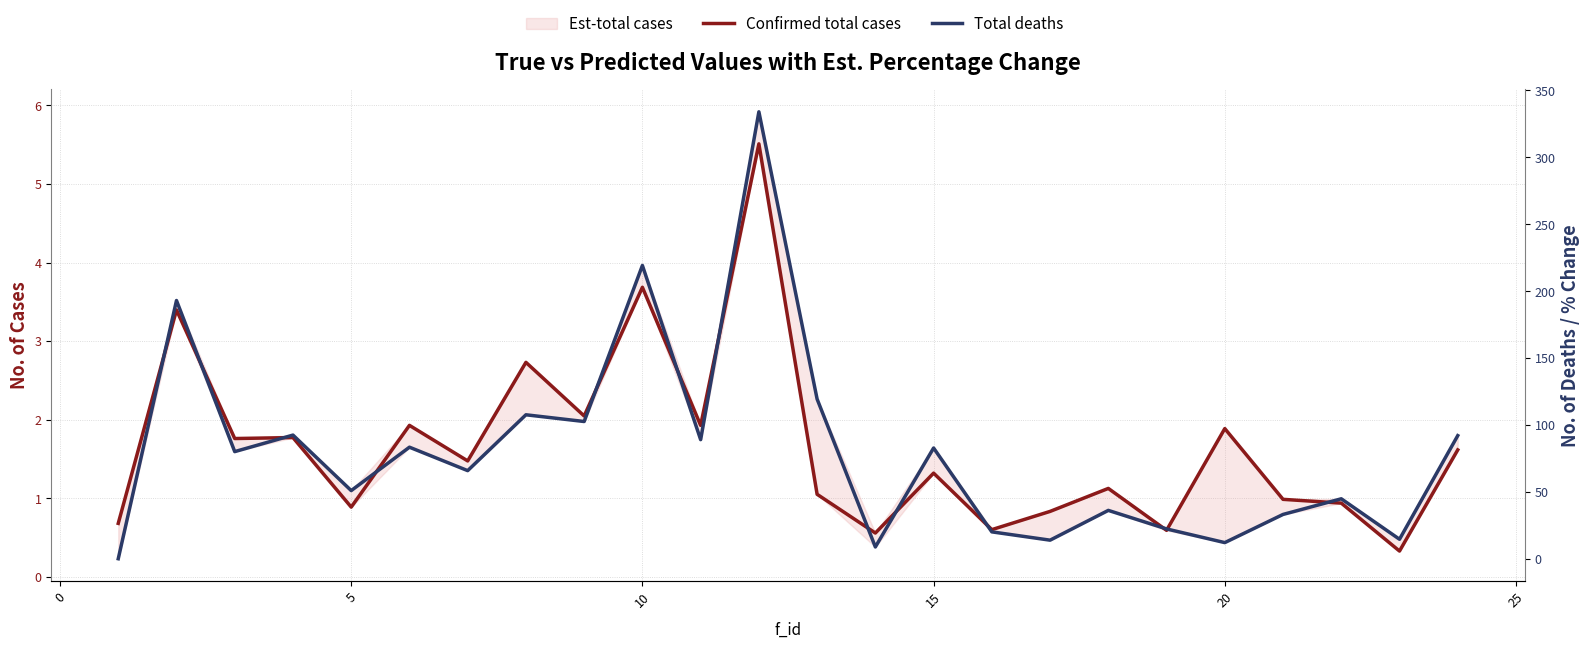

How many distinct data groups are displayed?

3